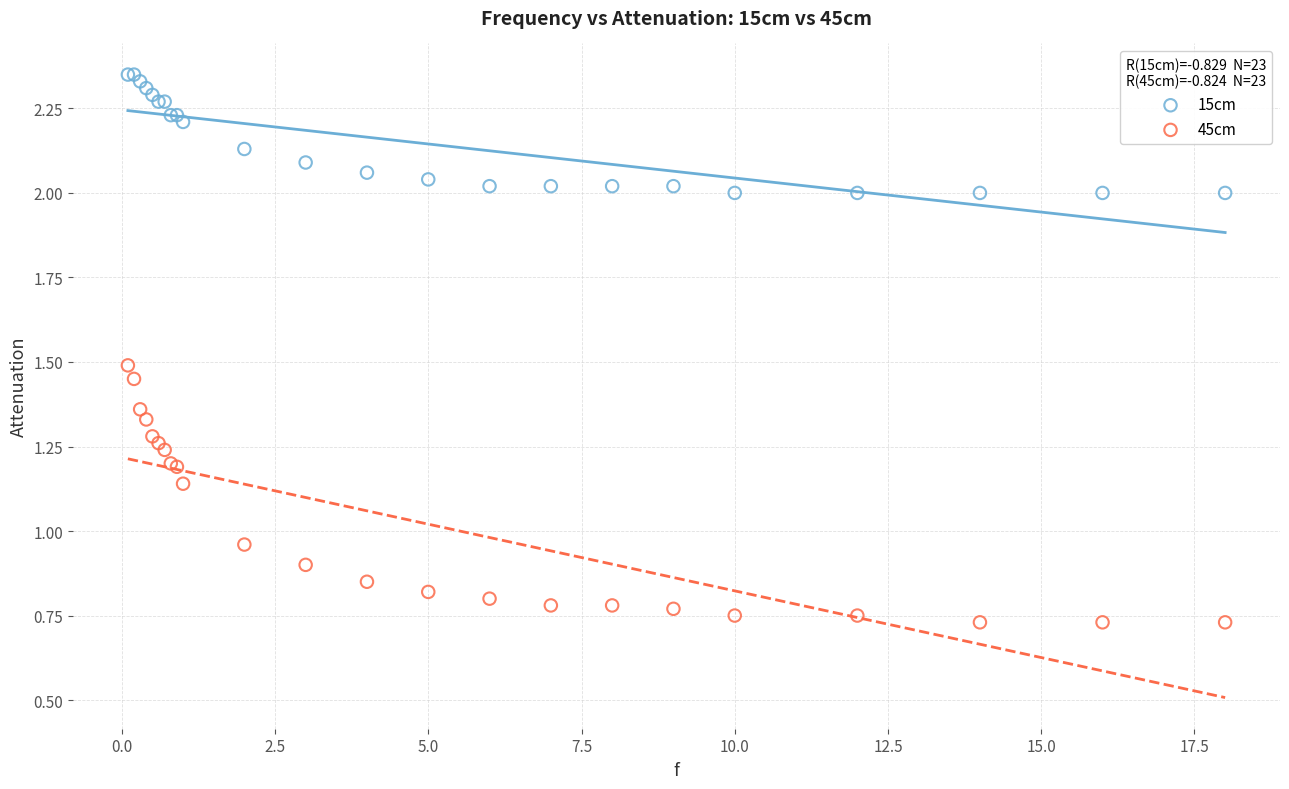

What is the X range (max minus min) for the scatter plot?

17.9